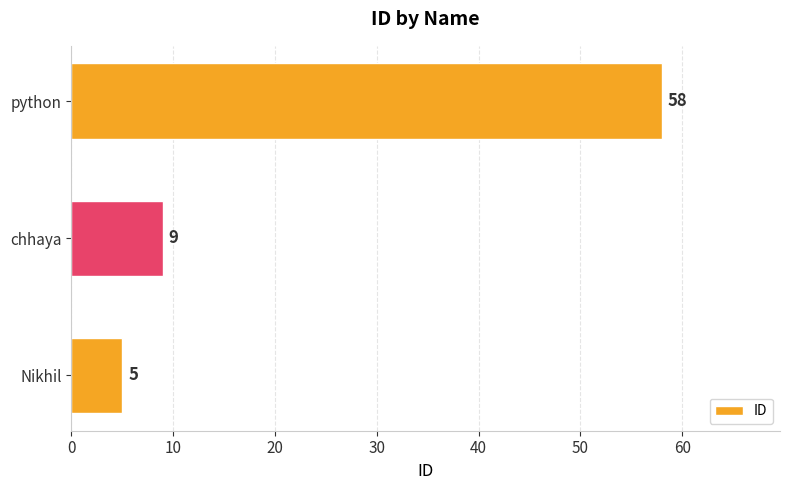

What is the difference between the maximum and second lowest values?

49